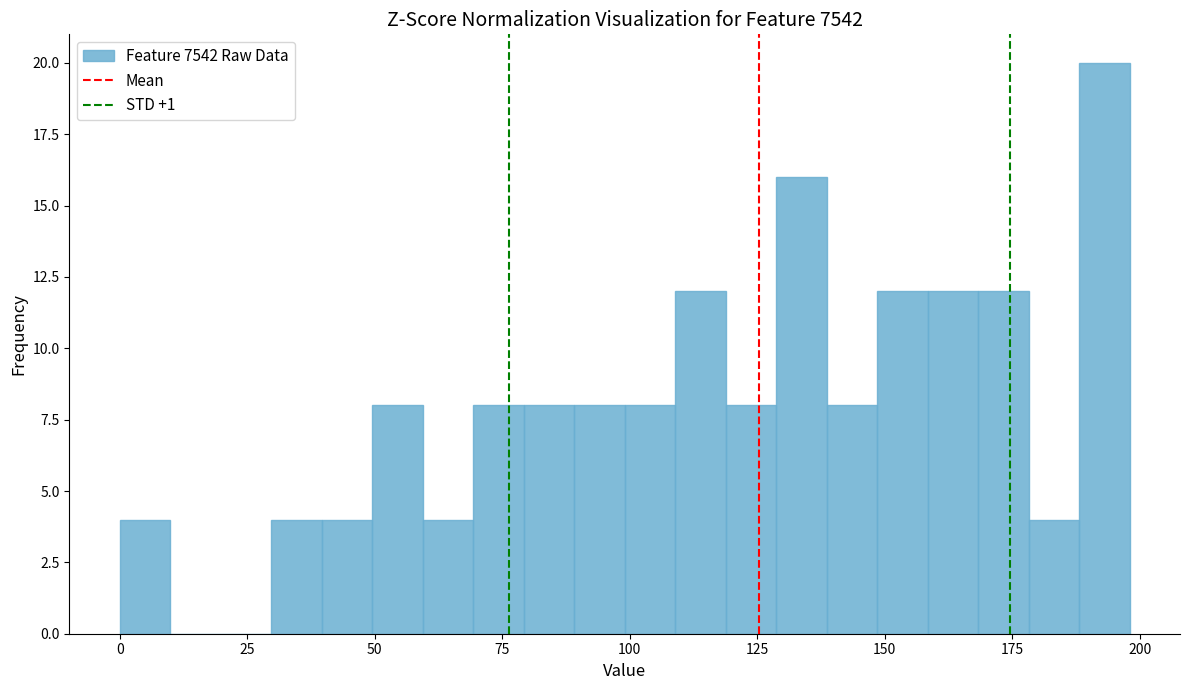

Read against the x-axis, roughly where is the centre of the tallest bar?

195